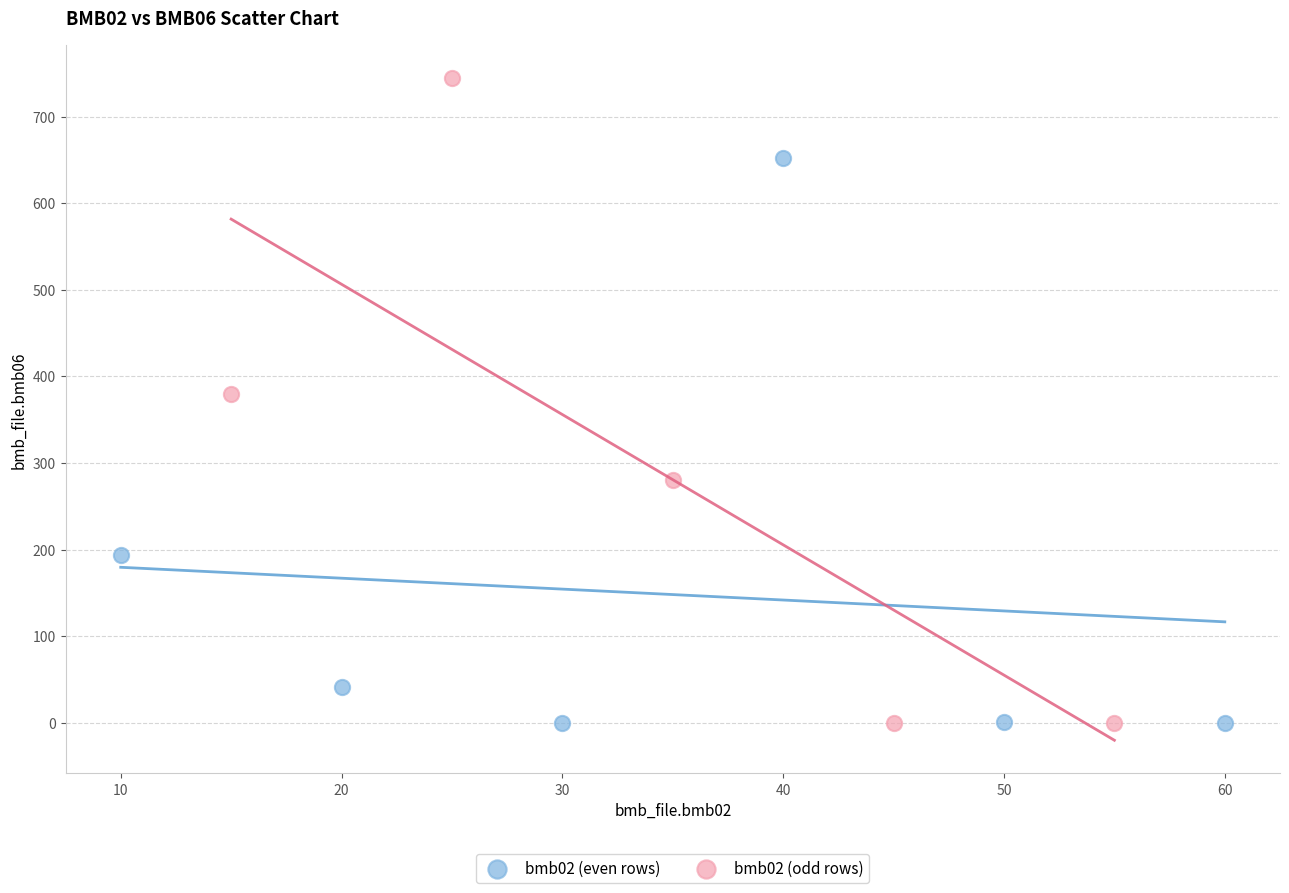

Which series contains the highest Y value?

bmb02 (odd rows)